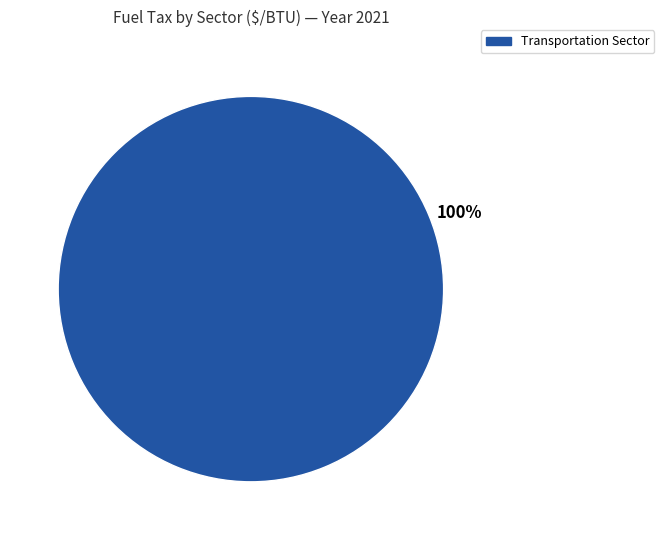

The Transportation Sector slice represents 100% of the pie. True or false?

True